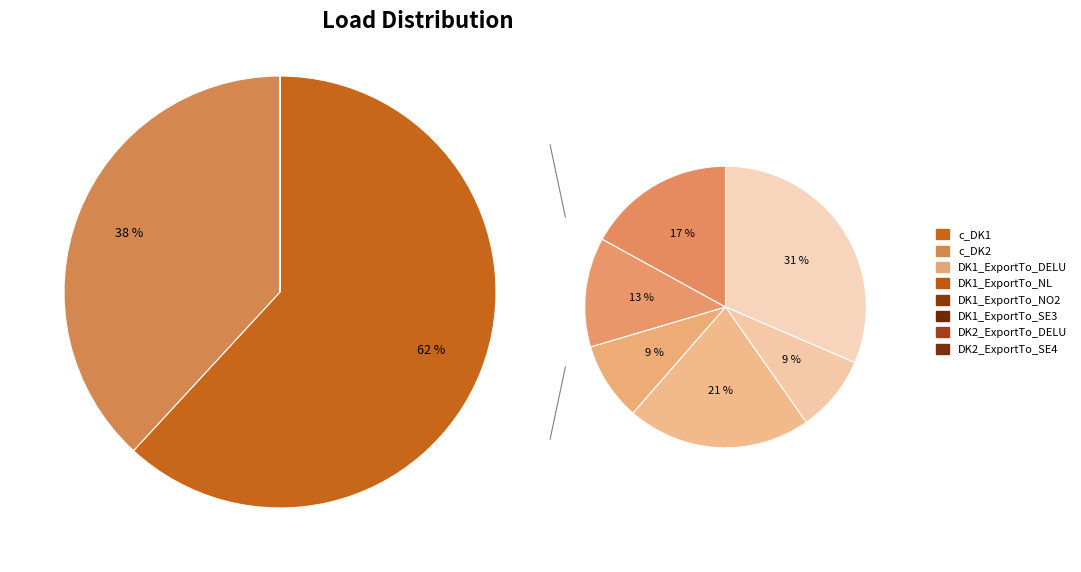

Does DK1_ExportTo_SE3 represent more than half of the total?

No